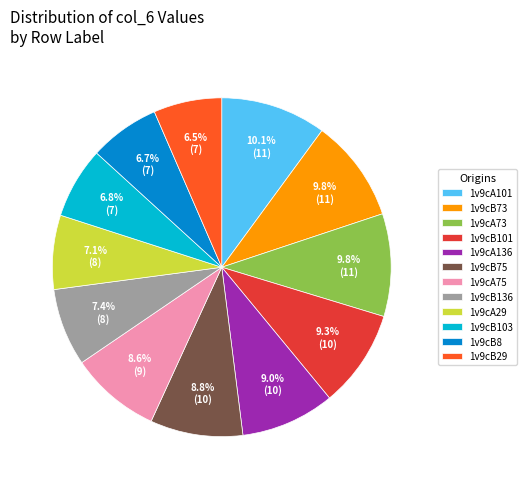

Approximately how many times larger is the value at 1v9cB73 compared to 1v9cA75?

1.1